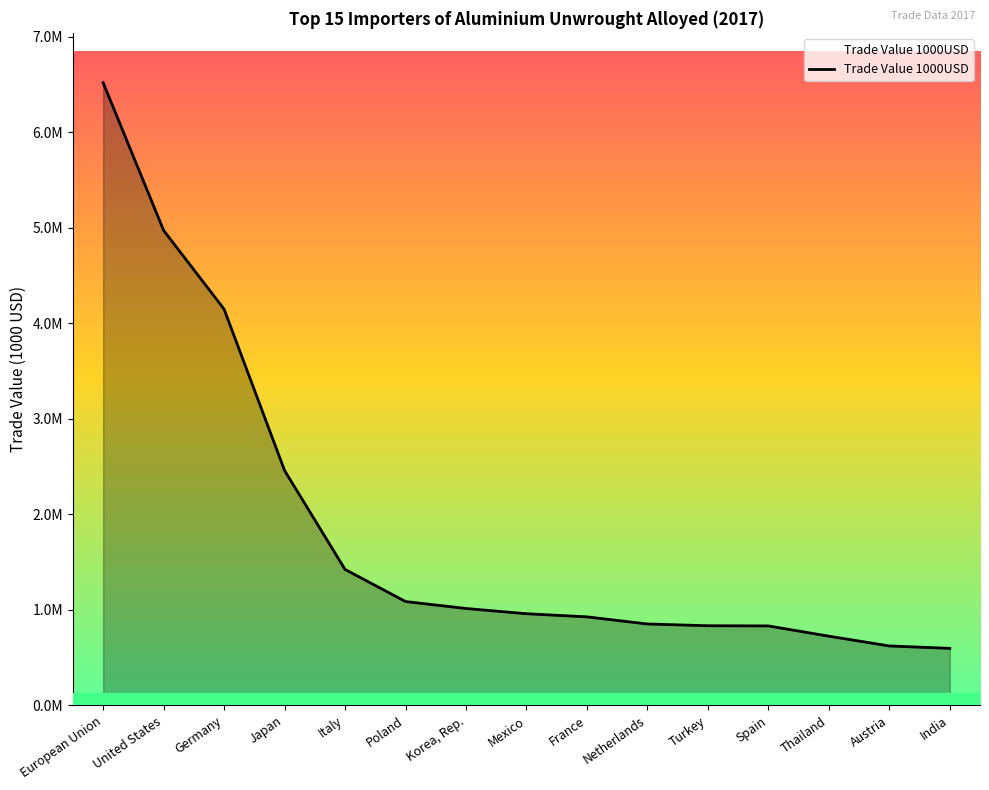

Is this an area chart (filled region under the line)?

Yes